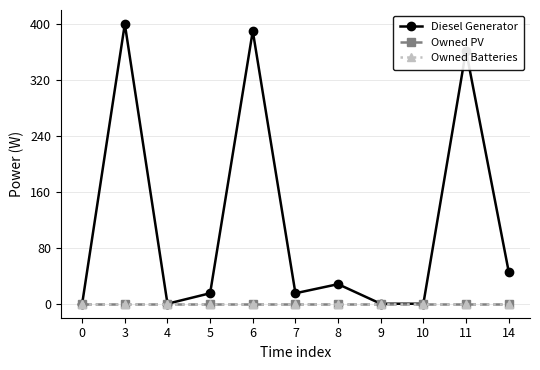

Is this an area chart (filled region under the line)?

No